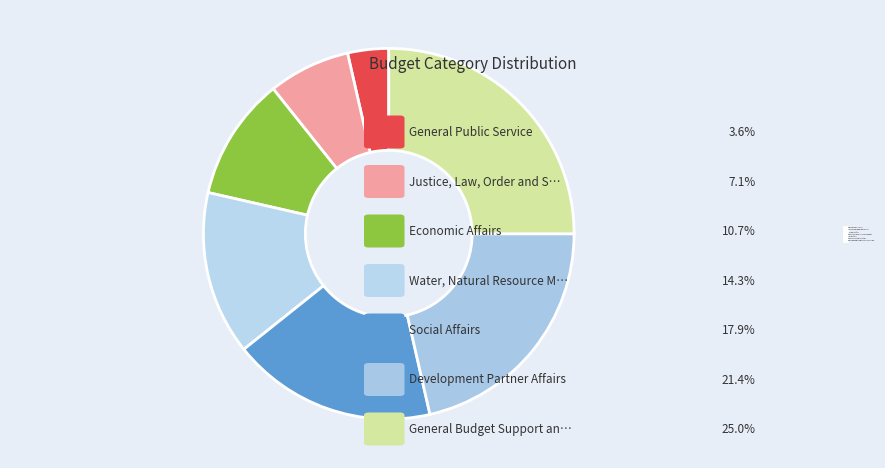

How many segments does this pie chart have?

7